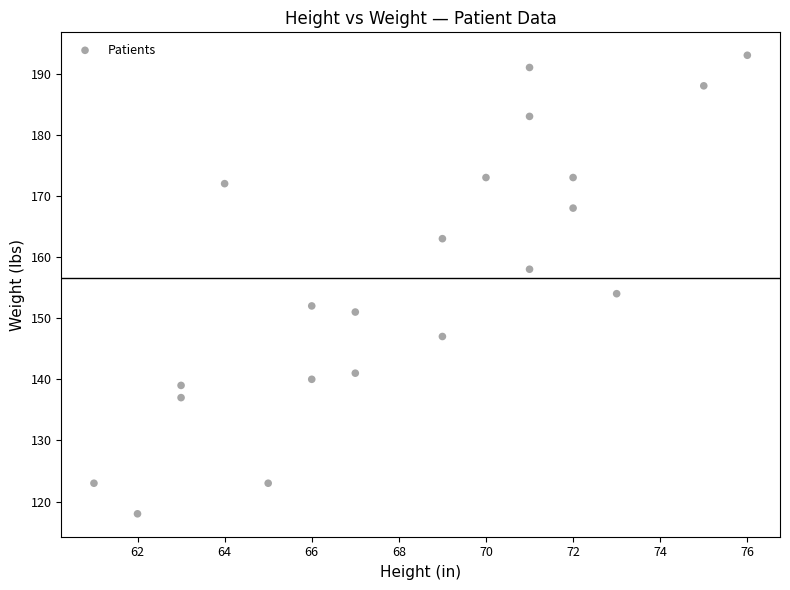

What is the range of X values (max minus min)?

15